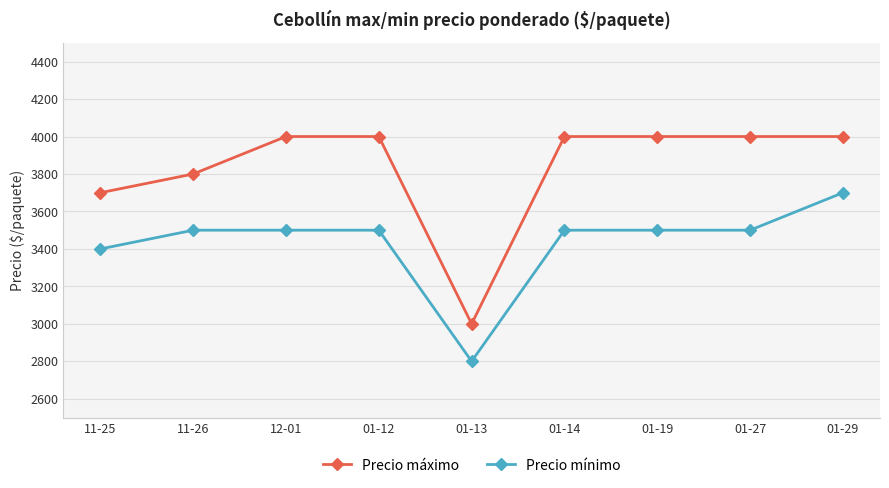

The value of Precio máximo at 01-13 is 3000. True or false?

True